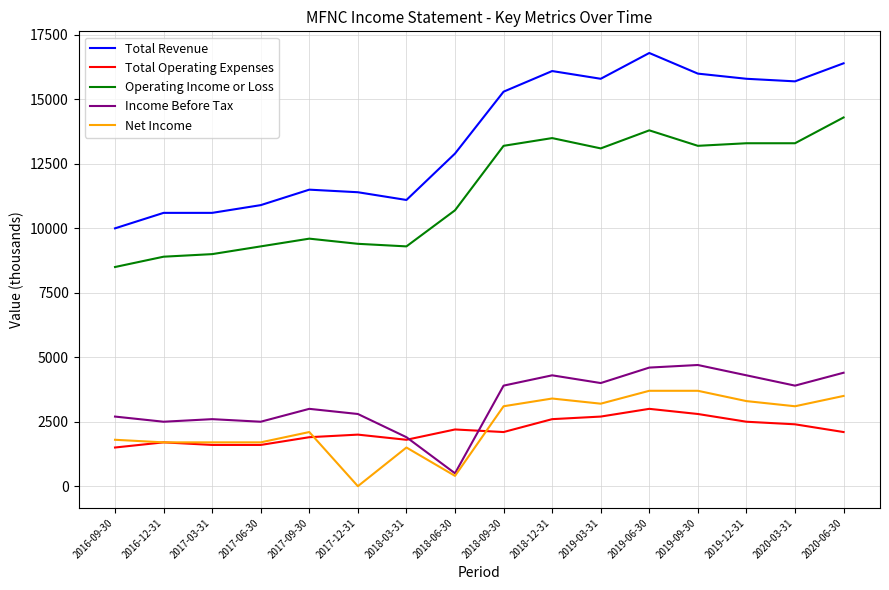

What is the maximum value shown in the chart?

16800